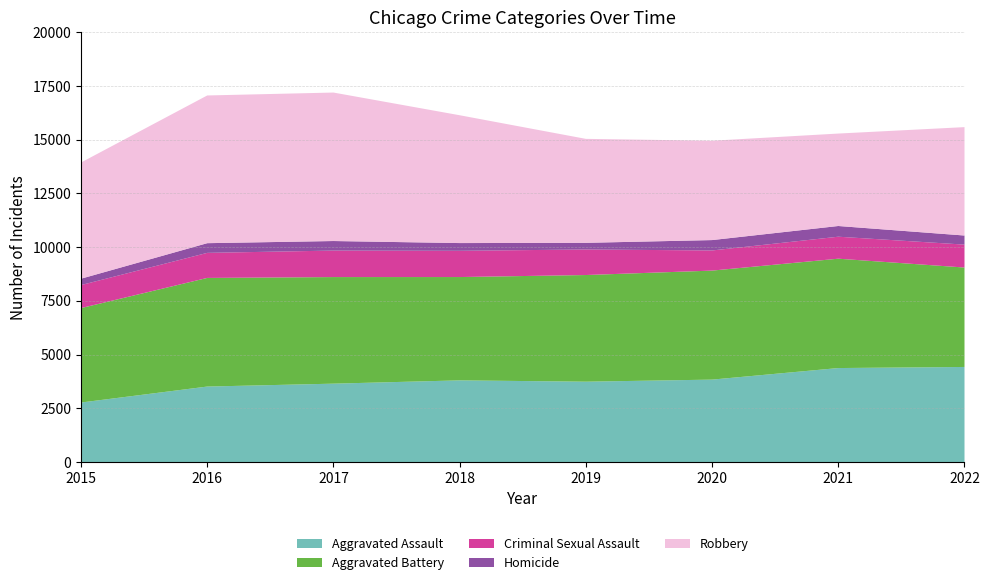

Reading left to right, list all the values displayed in this chart.

Aggravated Assault: 2768	3511	3646	3799	3738	3834	4372	4423
Aggravated Battery: 4394	5054	4959	4807	4962	5072	5088	4626
Criminal Sexual Assault: 1071	1166	1233	1221	1189	937	1023	1066
Homicide: 296	451	444	360	309	483	498	423
Robbery: 5406	6872	6908	5947	4837	4622	4301	5043